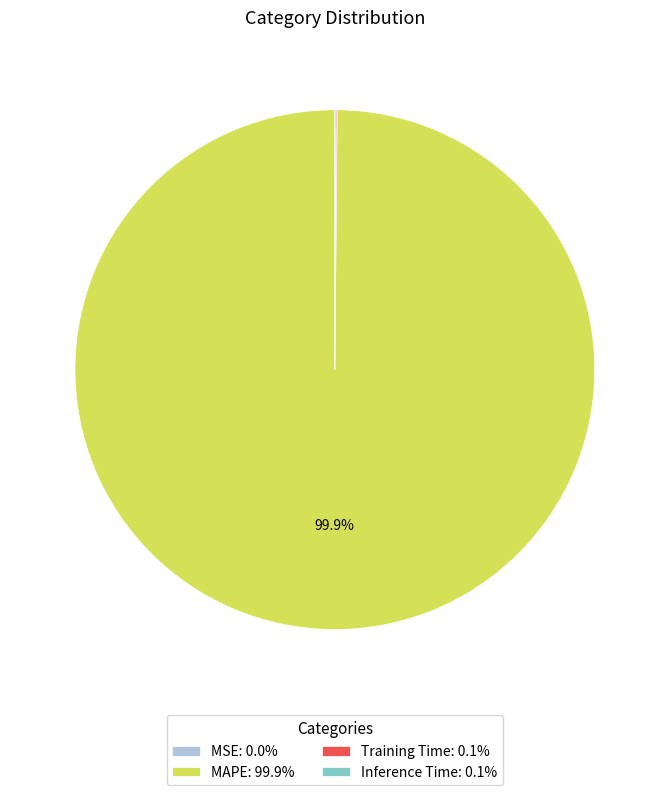

Does any single category account for the majority?

Yes